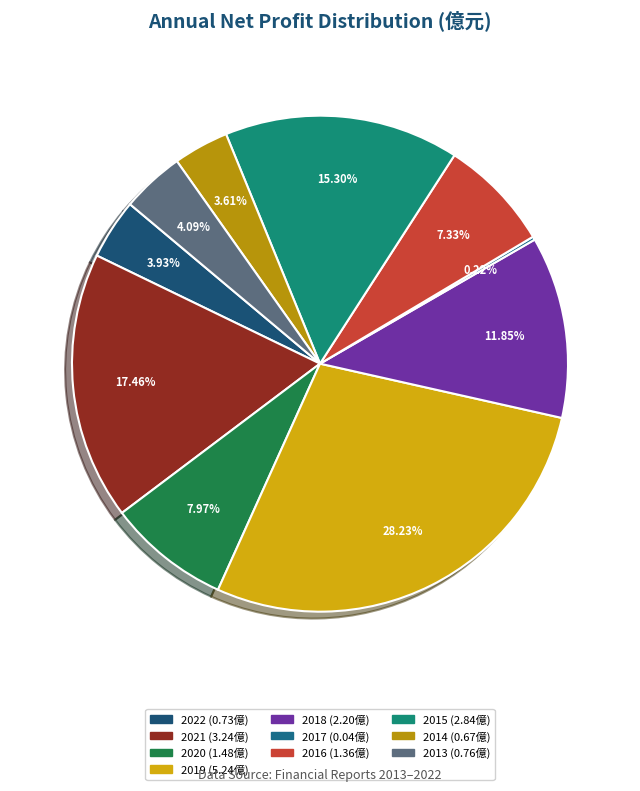

To the nearest percent, what is the difference between the 2021 and 2018 slice percentages?

6%